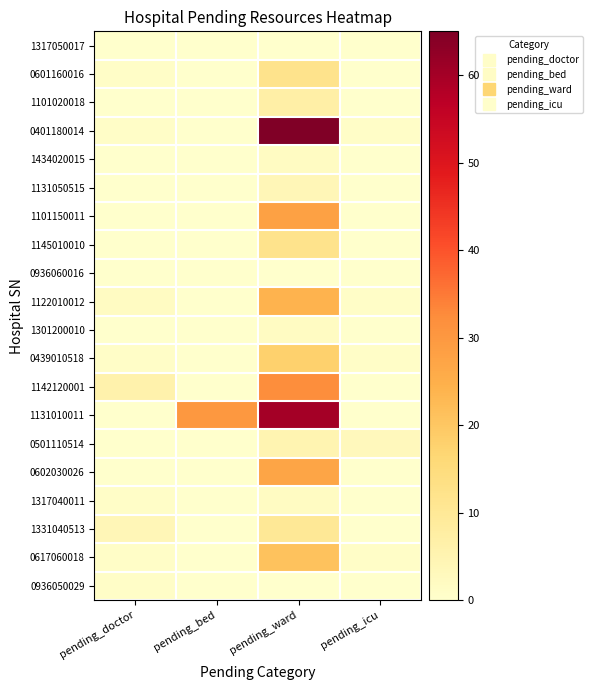

Reading right to left, what are all the values shown in this chart?

1317050017: pending_icu=0	pending_ward=0	pending_bed=0	pending_doctor=0
0601160016: pending_icu=0	pending_ward=12	pending_bed=0	pending_doctor=1
1101020018: pending_icu=0	pending_ward=7	pending_bed=0	pending_doctor=0
0401180014: pending_icu=1	pending_ward=65	pending_bed=0	pending_doctor=1
1434020015: pending_icu=0	pending_ward=2	pending_bed=0	pending_doctor=0
1131050515: pending_icu=0	pending_ward=4	pending_bed=0	pending_doctor=0
1101150011: pending_icu=0	pending_ward=28	pending_bed=0	pending_doctor=0
1145010010: pending_icu=0	pending_ward=12	pending_bed=0	pending_doctor=0
0936060016: pending_icu=0	pending_ward=0	pending_bed=0	pending_doctor=0
1122010012: pending_icu=1	pending_ward=24	pending_bed=0	pending_doctor=2
1301200010: pending_icu=0	pending_ward=2	pending_bed=0	pending_doctor=0
0439010518: pending_icu=1	pending_ward=18	pending_bed=0	pending_doctor=1
1142120001: pending_icu=0	pending_ward=32	pending_bed=0	pending_doctor=6
1131010011: pending_icu=0	pending_ward=60	pending_bed=30	pending_doctor=0
0501110514: pending_icu=3	pending_ward=5	pending_bed=0	pending_doctor=0
0602030026: pending_icu=0	pending_ward=27	pending_bed=0	pending_doctor=0
1317040011: pending_icu=0	pending_ward=2	pending_bed=0	pending_doctor=1
1331040513: pending_icu=0	pending_ward=10	pending_bed=0	pending_doctor=4
0617060018: pending_icu=1	pending_ward=21	pending_bed=0	pending_doctor=1
0936050029: pending_icu=0	pending_ward=0	pending_bed=0	pending_doctor=1